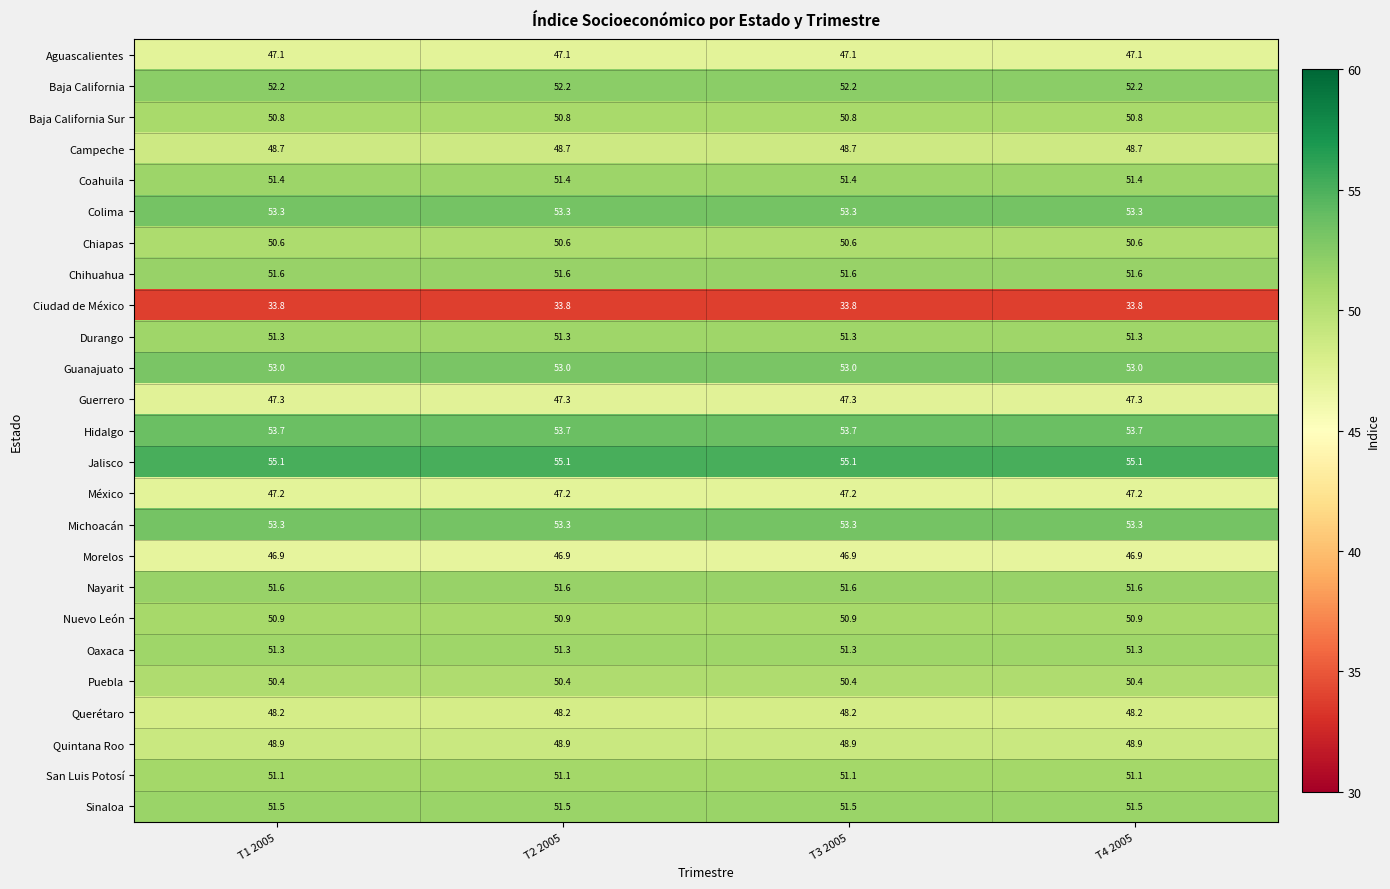

At how many categories does at least one series exceed 46?

4